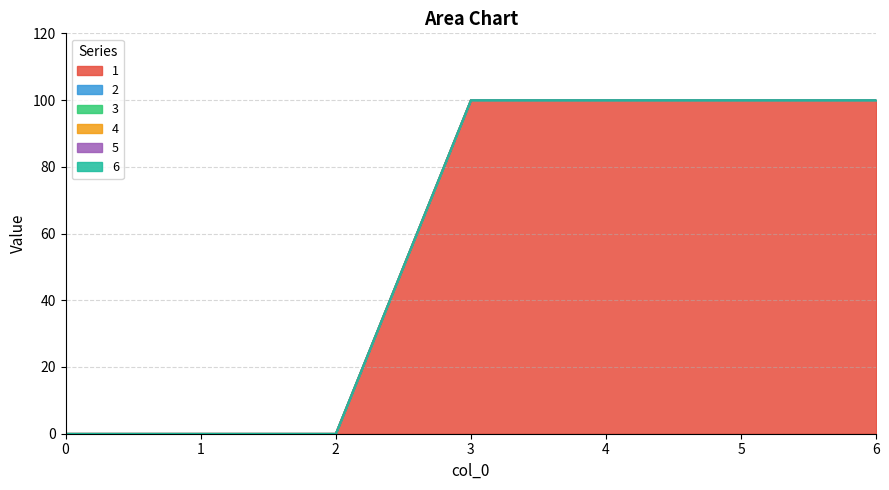

How many series are shown in this chart?

6